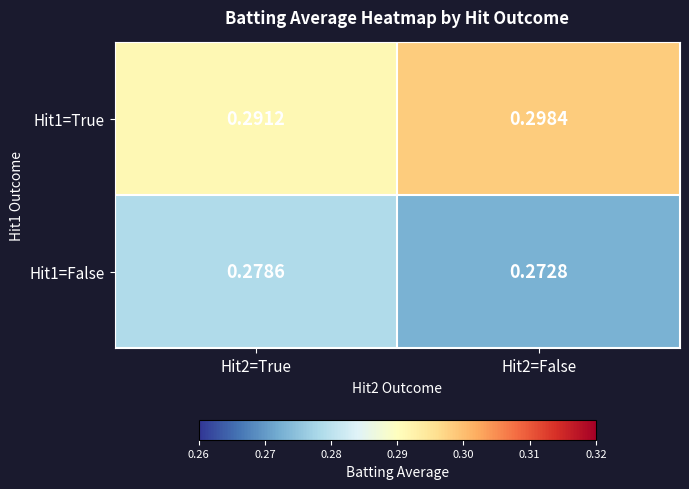

Which category has the lowest value across all series?

Hit2=False